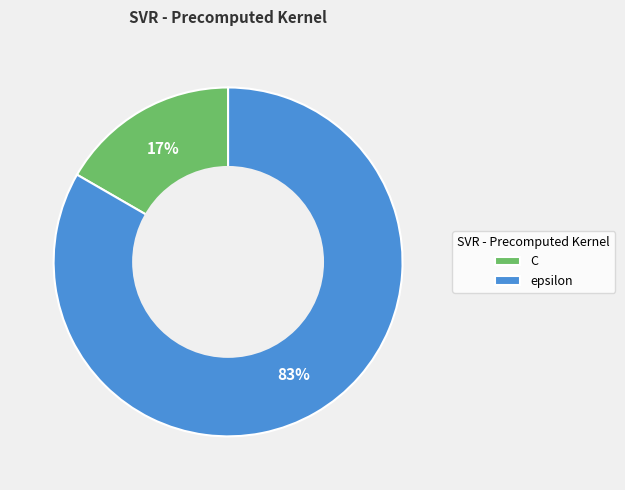

To the nearest percent, what is the combined percentage of C and epsilon?

100%